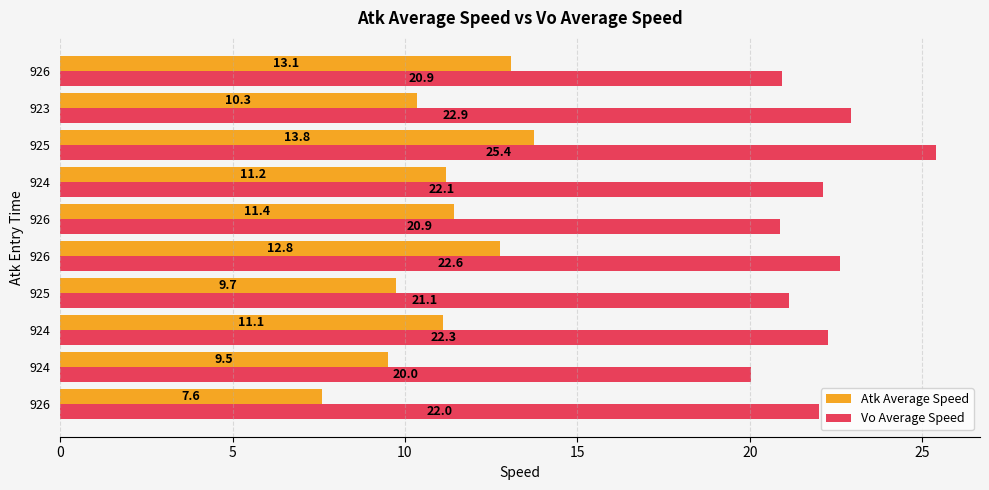

How many data points in Vo Average Speed are above 22?

6